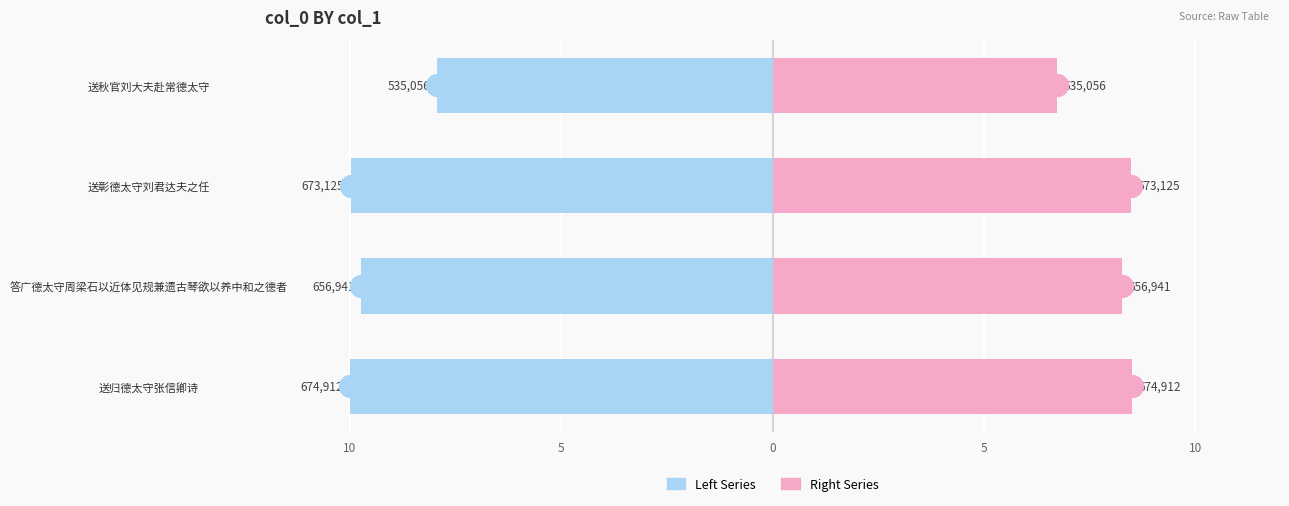

Is the value of col_0 (right) at 送归德太守张信卿诗 greater than the value of col_0 (left) at 答广德太守周梁石以近体见规兼遗古琴欲以养中和之德者?

Yes